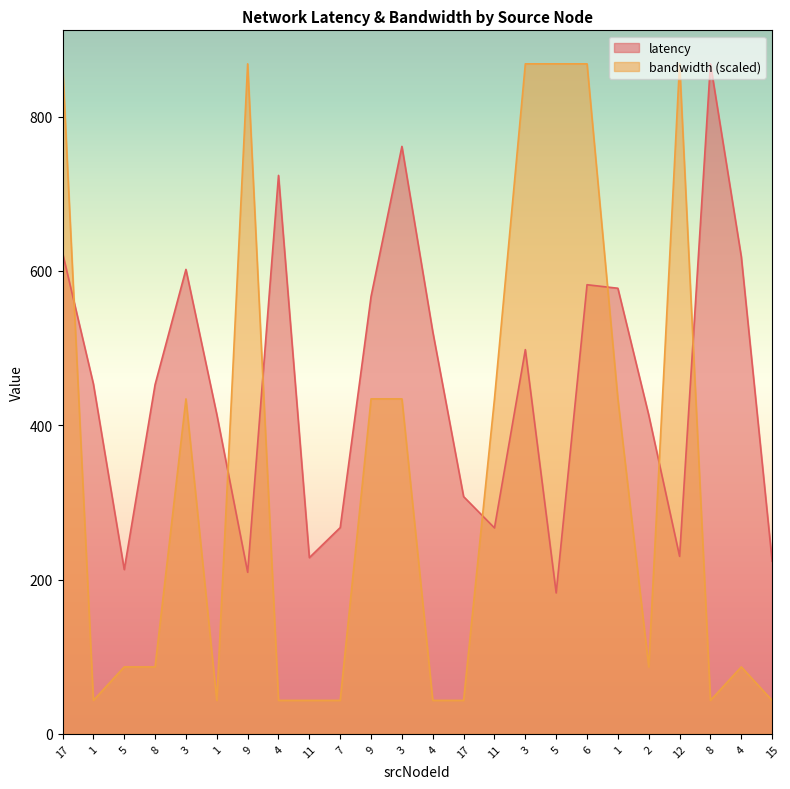

What is the sum of all latency values?

10805.2